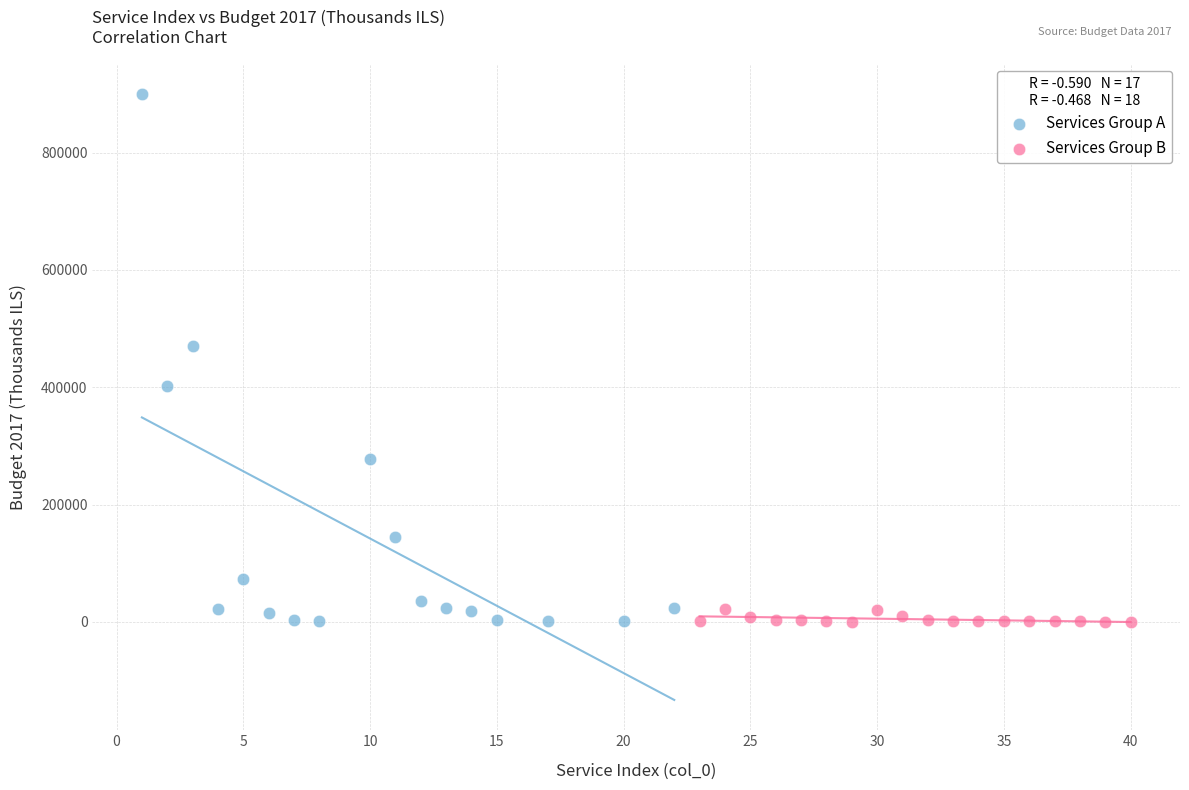

Which series has the widest spread of Y values?

Services Group A